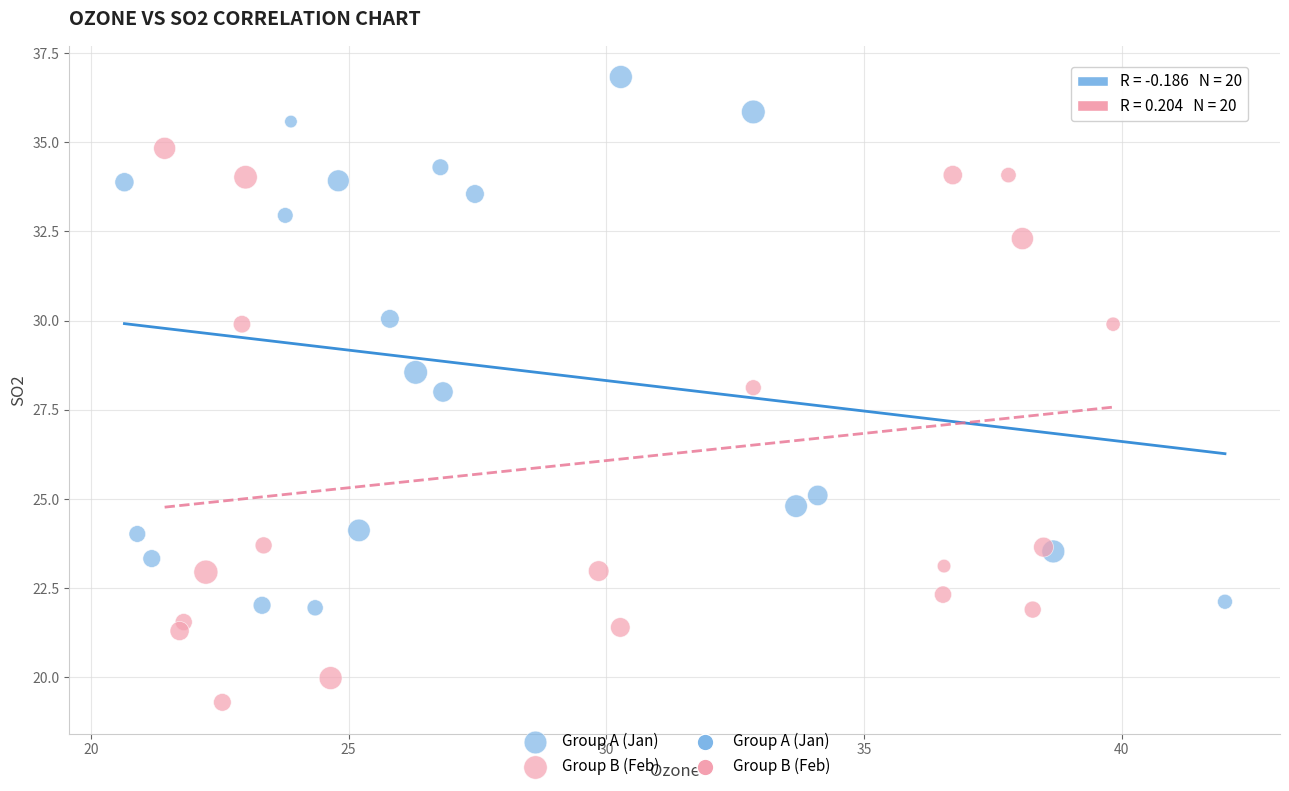

Which series contains the highest Y value?

Group A (Jan)